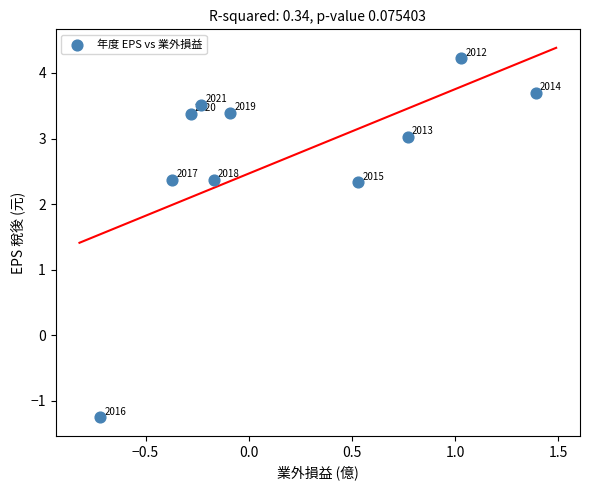

What Y value in the scatter plot is closest to 1?

2.3